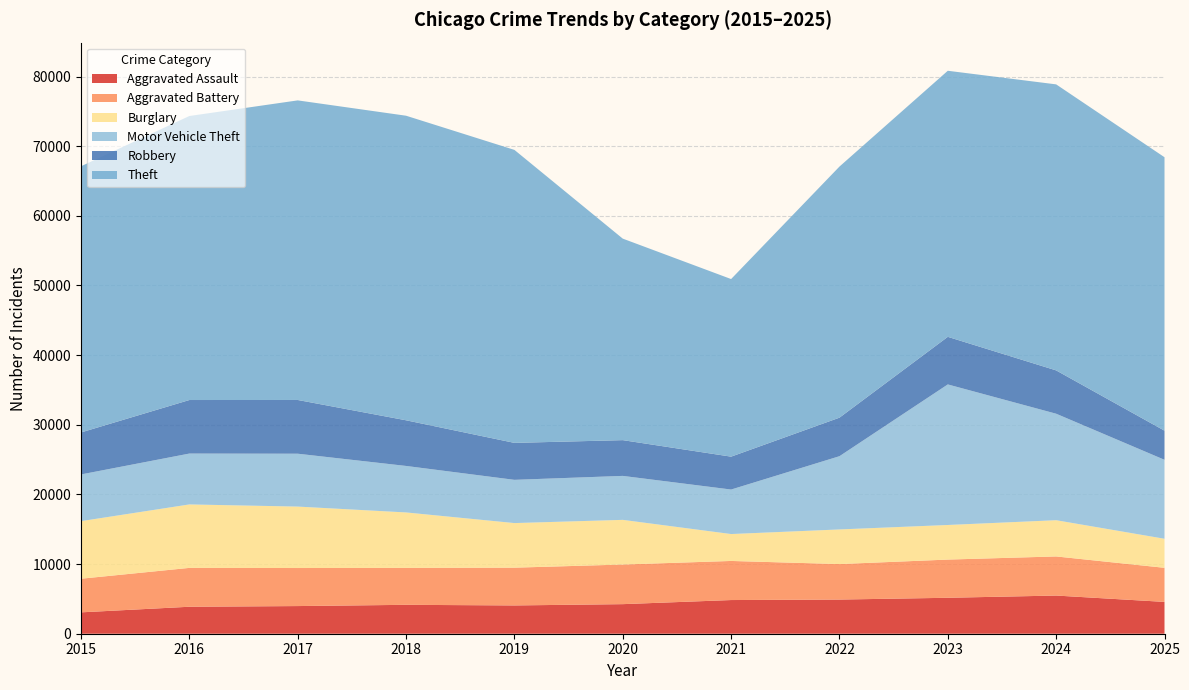

Reading left to right, what are all the values shown in this chart?

Aggravated Assault: 2015=3069	2016=3873	2017=3971	2018=4149	2019=4062	2020=4246	2021=4835	2022=4905	2023=5161	2024=5481	2025=4569
Aggravated Battery: 2015=4829	2016=5581	2017=5462	2018=5306	2019=5422	2020=5689	2021=5614	2022=5097	2023=5485	2024=5615	2025=4895
Burglary: 2015=8267	2016=9110	2017=8822	2018=7959	2019=6403	2020=6413	2021=3863	2022=4971	2023=4967	2024=5202	2025=4170
Motor Vehicle Theft: 2015=6706	2016=7305	2017=7592	2018=6676	2019=6208	2020=6314	2021=6391	2022=10516	2023=20182	2024=15290	2025=11339
Robbery: 2015=6030	2016=7686	2017=7716	2018=6555	2019=5306	2020=5133	2021=4721	2022=5532	2023=6832	2024=6221	2025=4181
Theft: 2015=38218	2016=40780	2017=43014	2018=43731	2019=42068	2020=28934	2021=25501	2022=36053	2023=38203	2024=41068	2025=39262